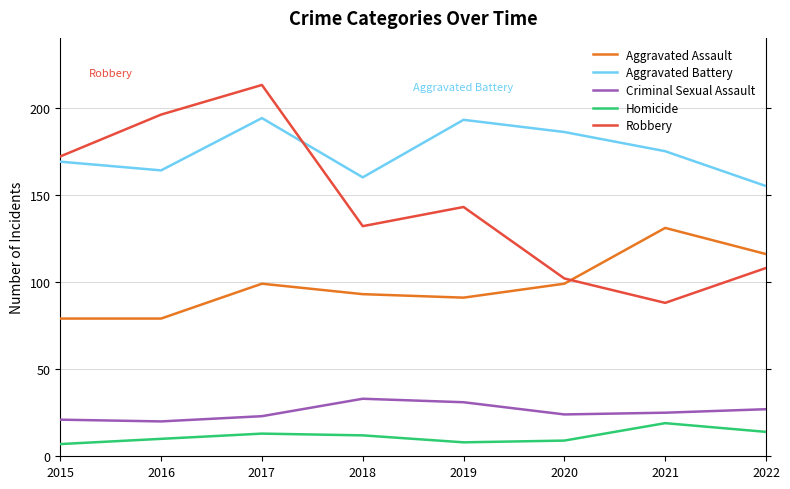

True or false: Aggravated Battery has a value of 288 at 2017.

False